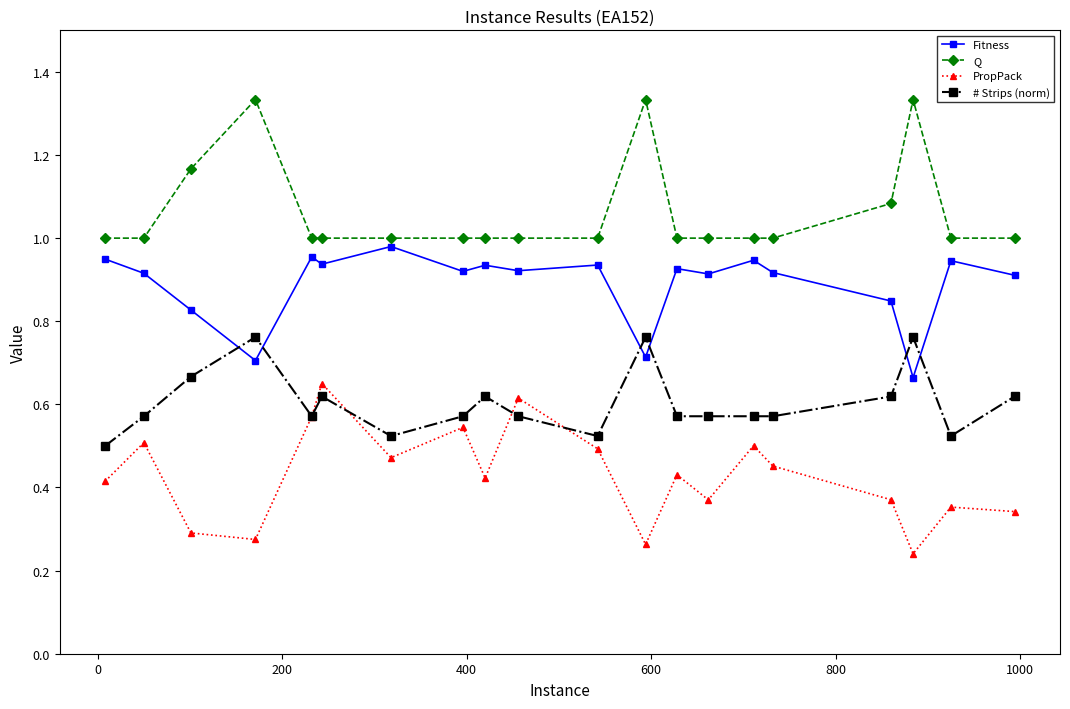

List the series in order of their peak value, lowest first.

PropPack, # Strips (norm), Fitness, Q